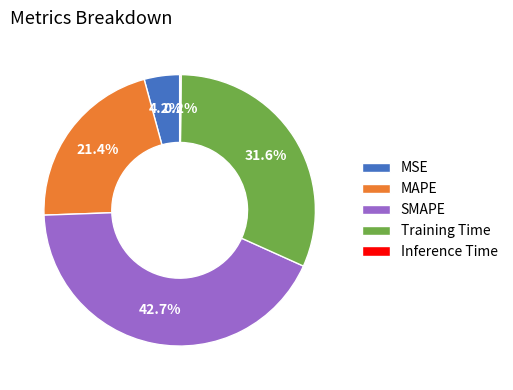

Does any single category account for the majority?

No